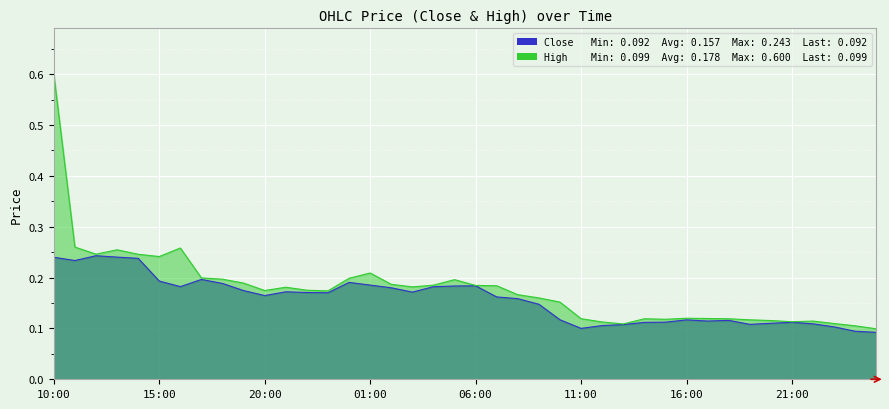

What is the label of the 39th point from the left?

00:00